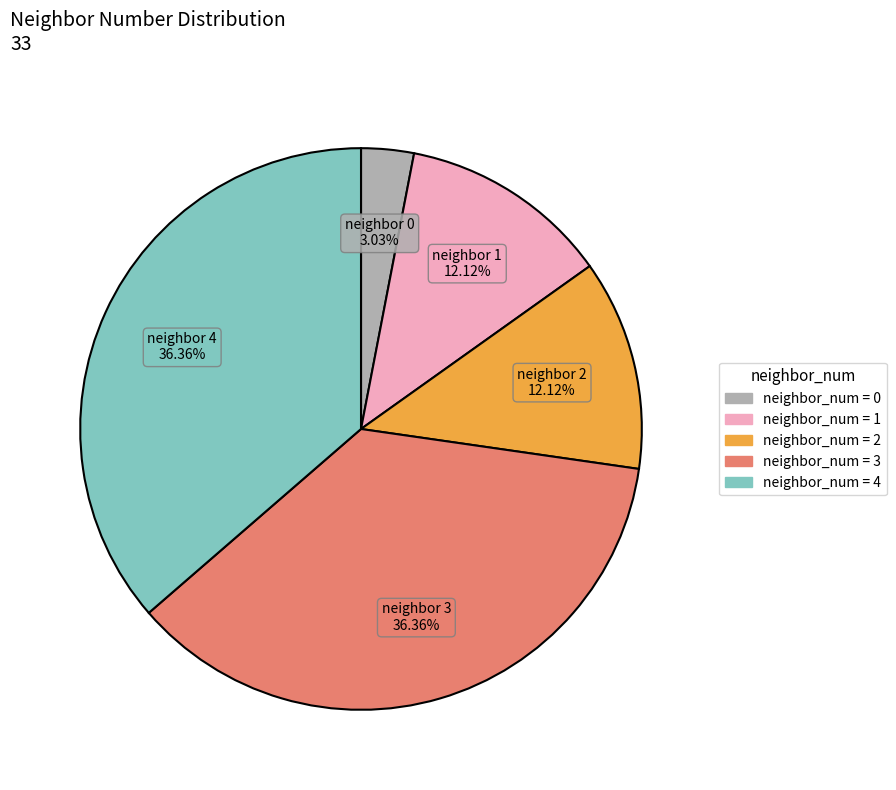

How many segments does this pie chart have?

5